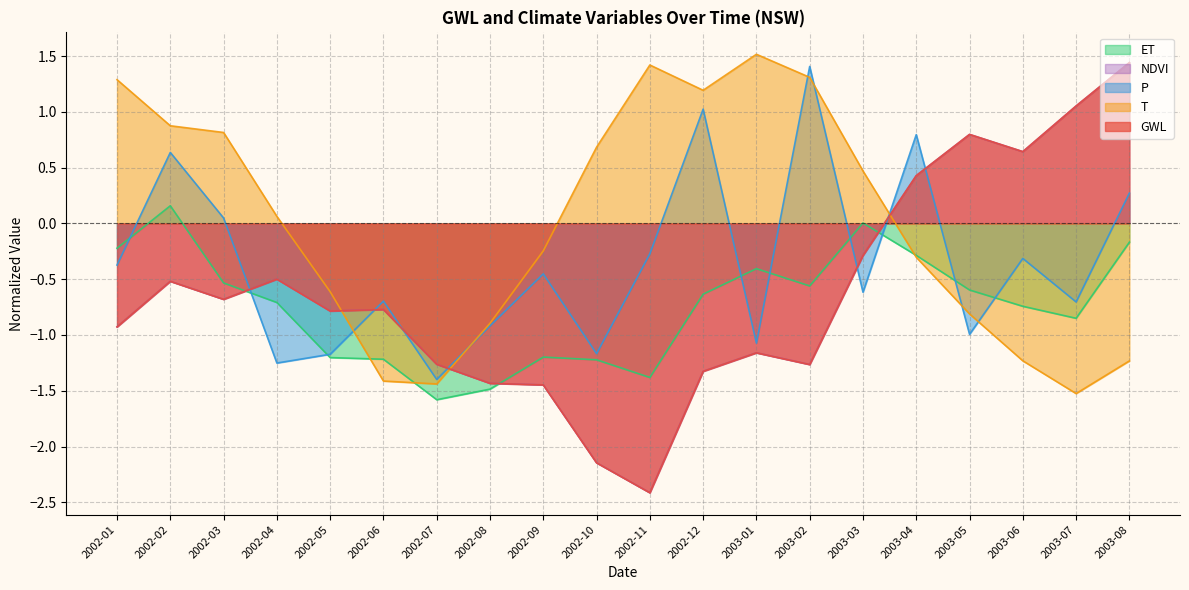

Which category has the lowest value in the NDVI series?

2002-11